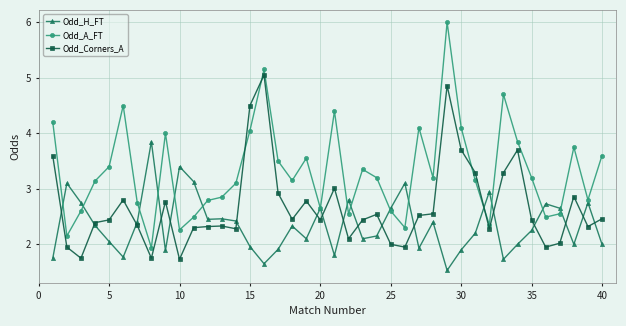

Count the number of categories in the chart.

40